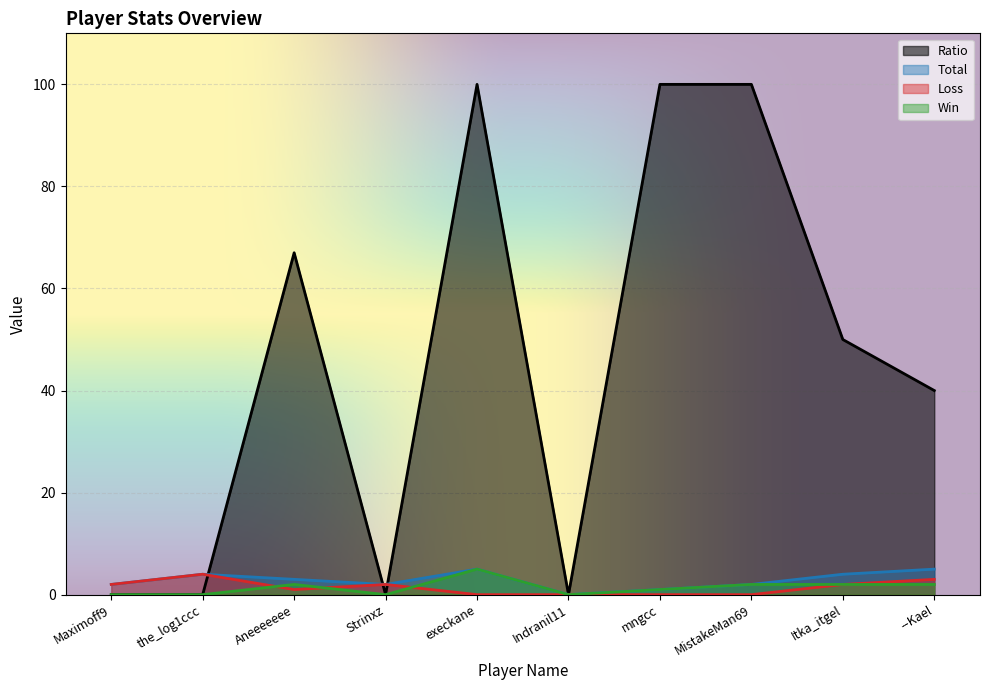

True or false: Ratio has more than 0 interior local peaks.

True